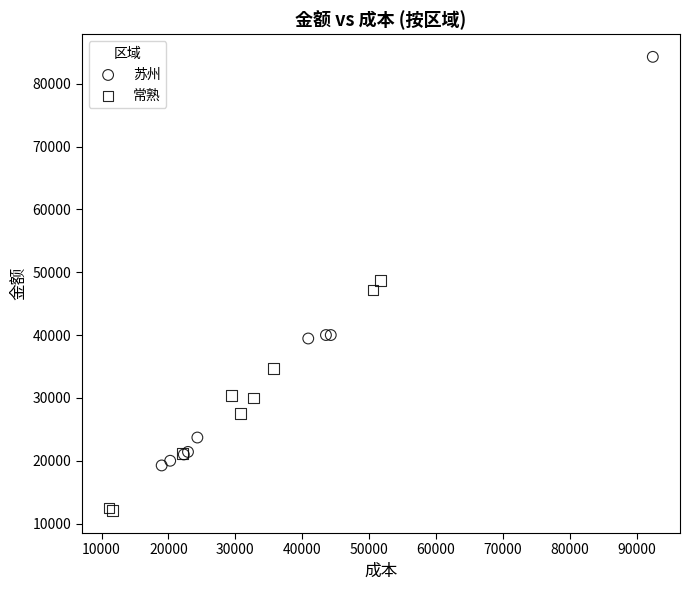

Which series reaches the maximum Y coordinate?

苏州